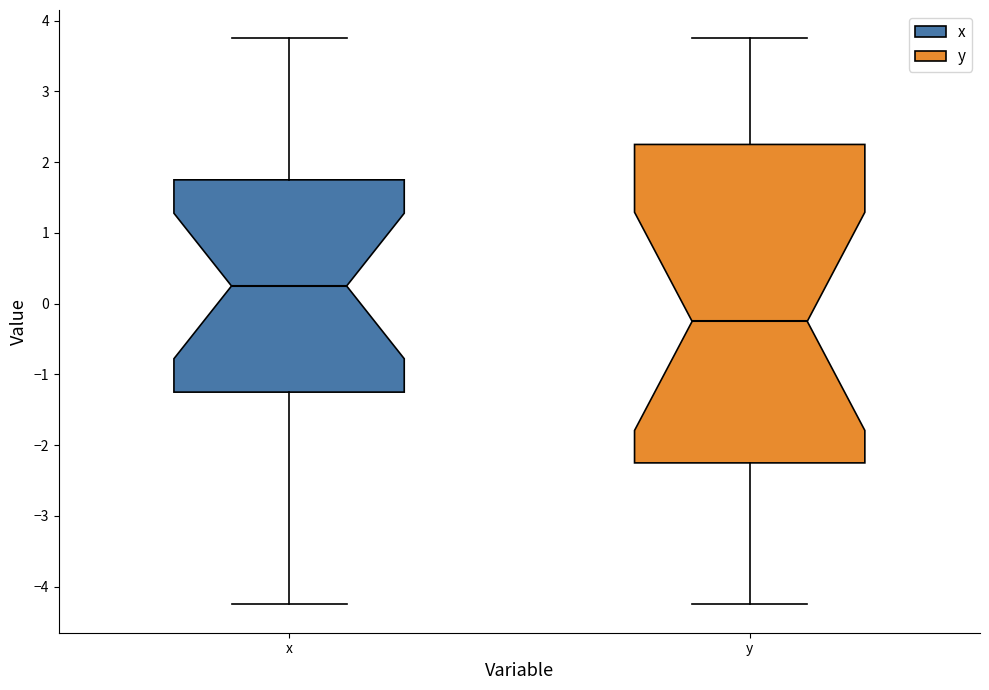

Comparing the boxes themselves (not the whiskers), which one is the tallest?

y